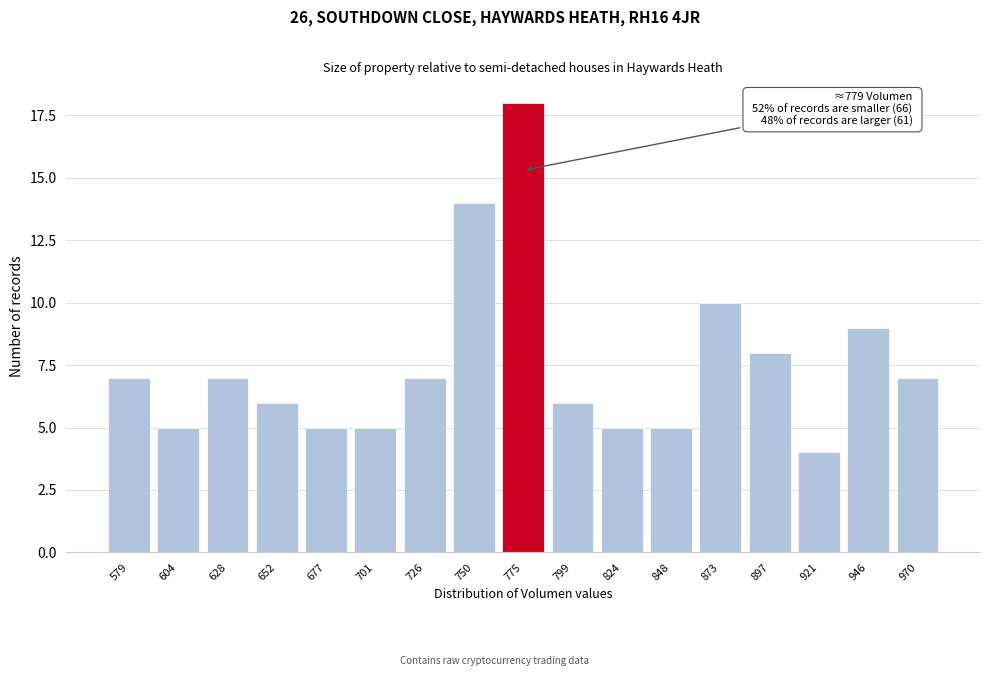

Reading left to right, transcribe all the data shown in this chart.

579=7	604=5	628=7	652=6	677=5	701=5	726=7	750=14	775=18	799=6	824=5	848=5	873=10	897=8	921=4	946=9	970=7